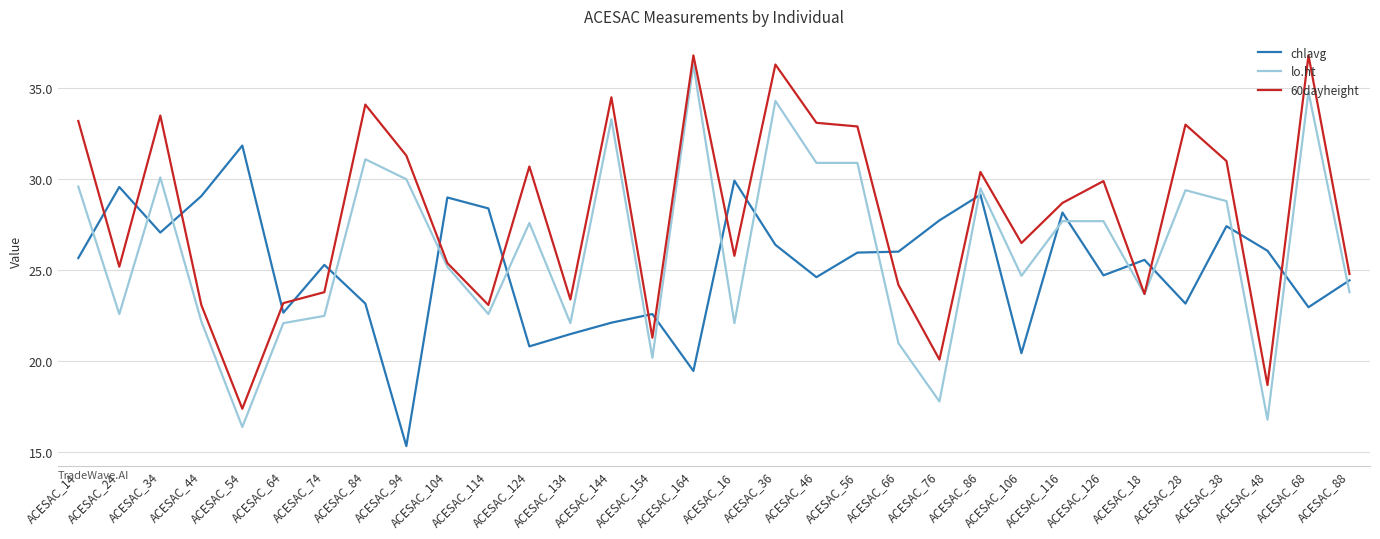

What are all the series names shown in the legend?

chlavg, lo.ht, 60dayheight